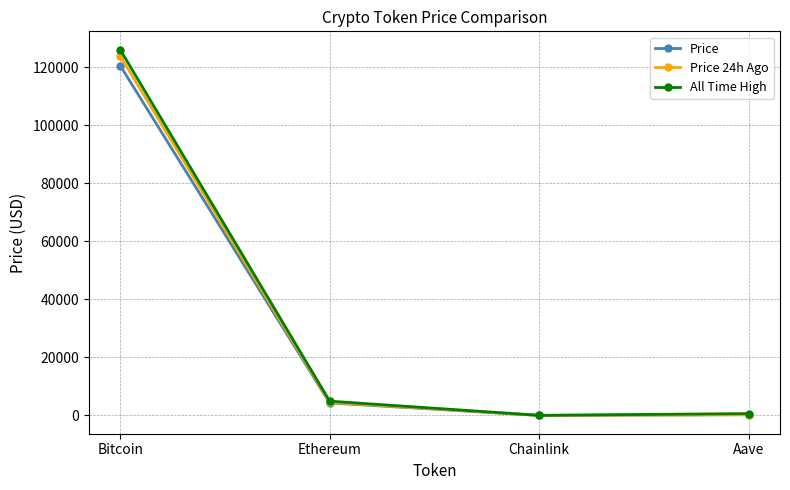

How many series are shown in this chart?

3